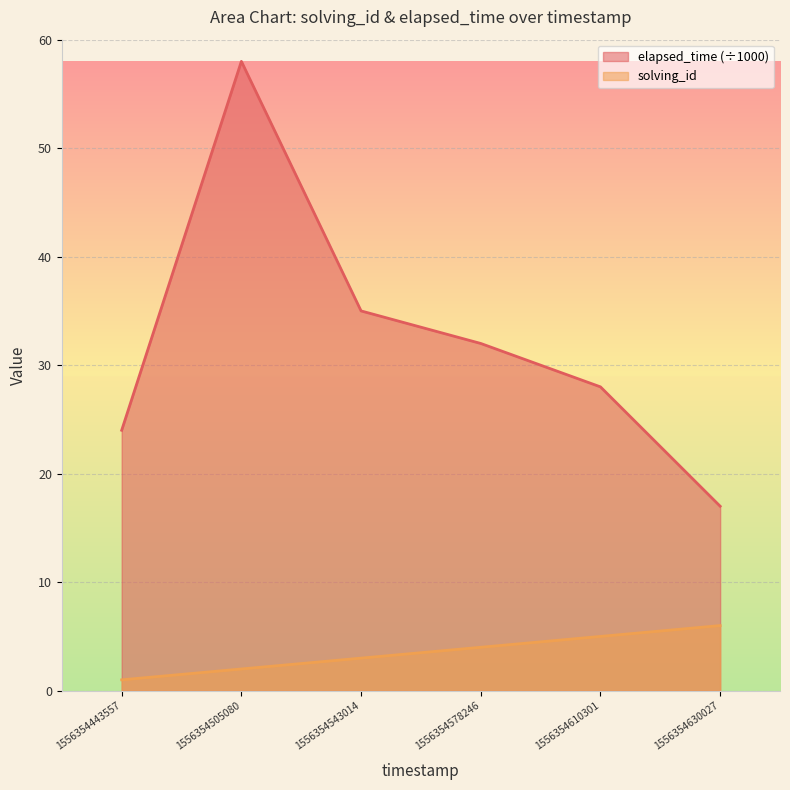

How many lines are shown in the chart?

2